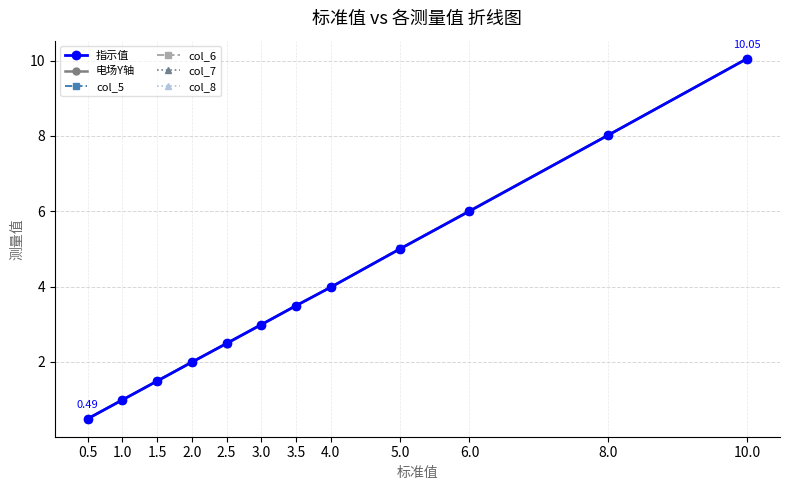

Between 3.5 and 6.0, which series saw the biggest shift?

电场Y轴